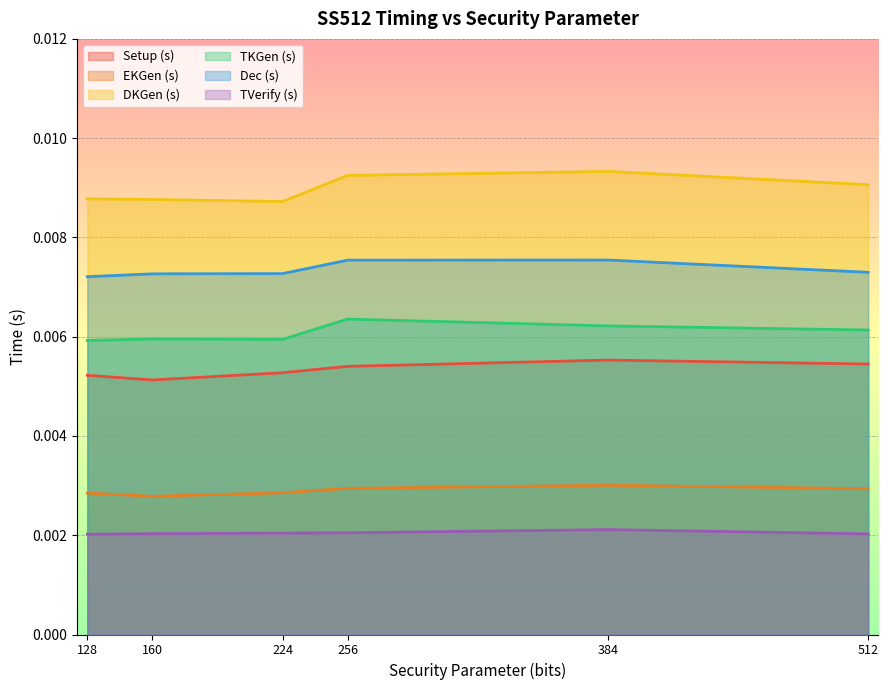

Is the value of TVerify (s) at 128 greater than the value of Setup (s) at 256?

No